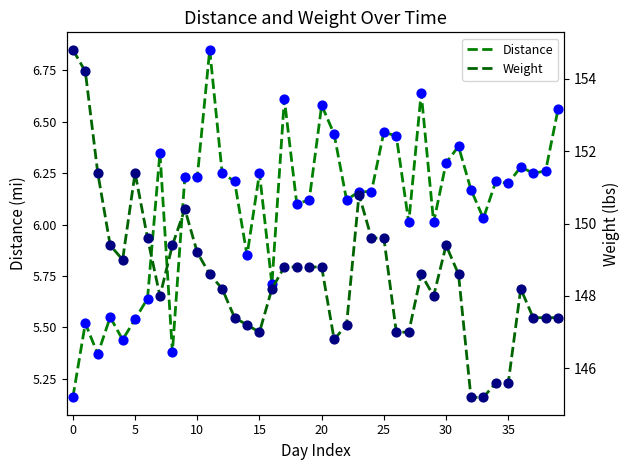

What is the total value across all series at 32?

151.4